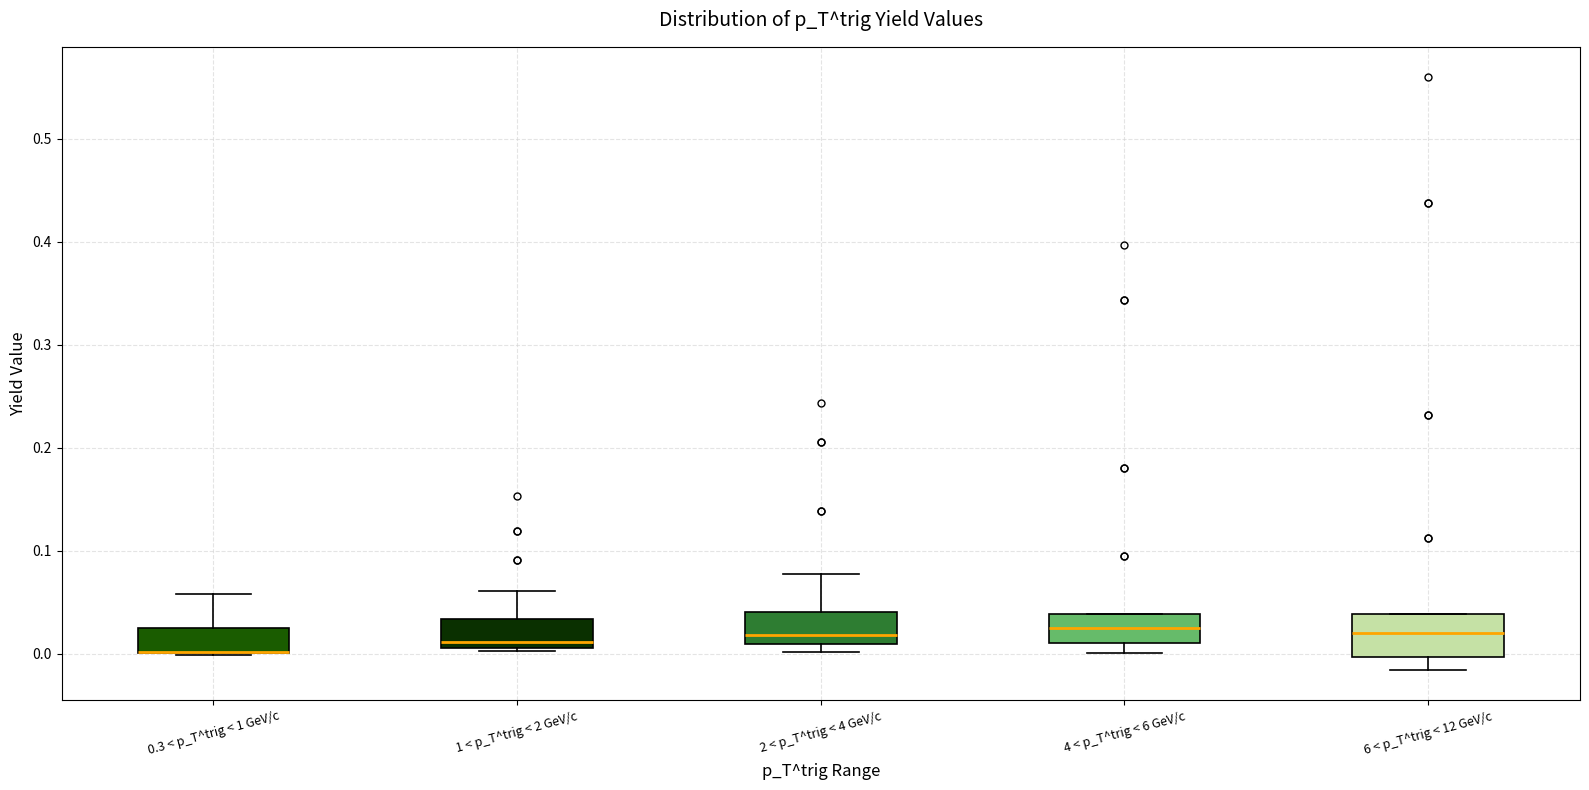

Where is the lower edge of the box for 1 < p_T^trig < 2 GeV/c on the y-axis? The values are not printed on the chart, so give them approximately, as read against the axis.

0.01